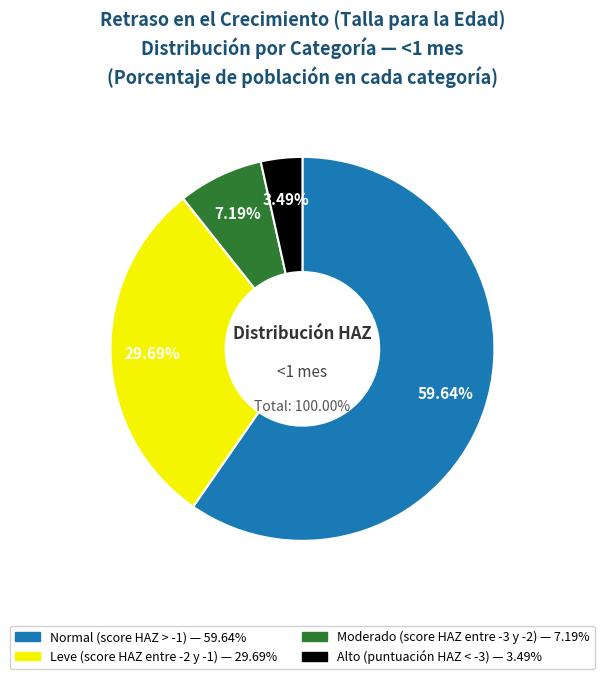

Rank the categories by value from highest to lowest.

Normal (score HAZ > -1), Leve (score HAZ entre -2 y -1), Moderado (score HAZ entre -3 y -2), Alto (puntuación HAZ < -3)